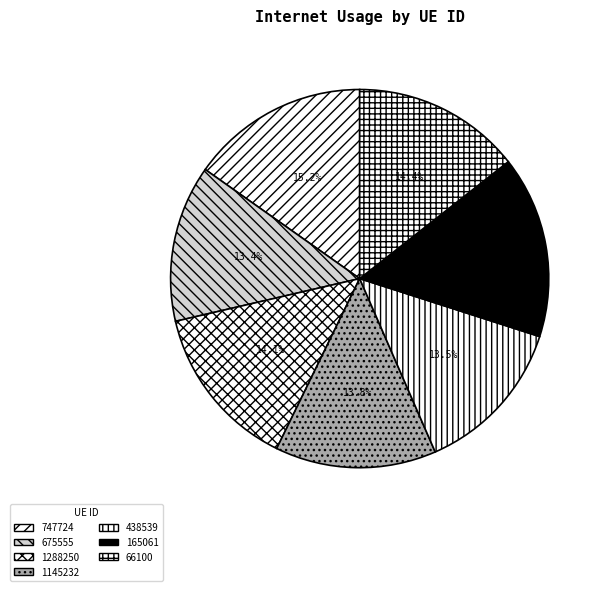

Is 66100 the majority of the pie?

No